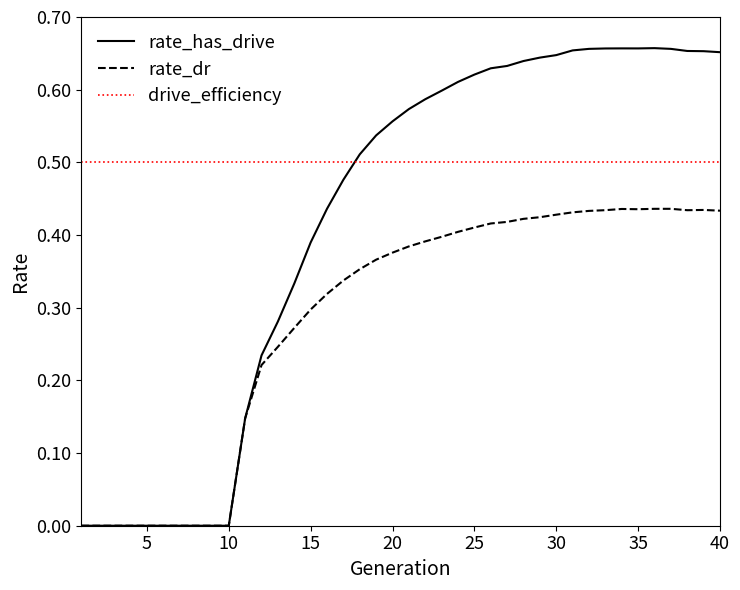

Is this an area chart (filled region under the line)?

No